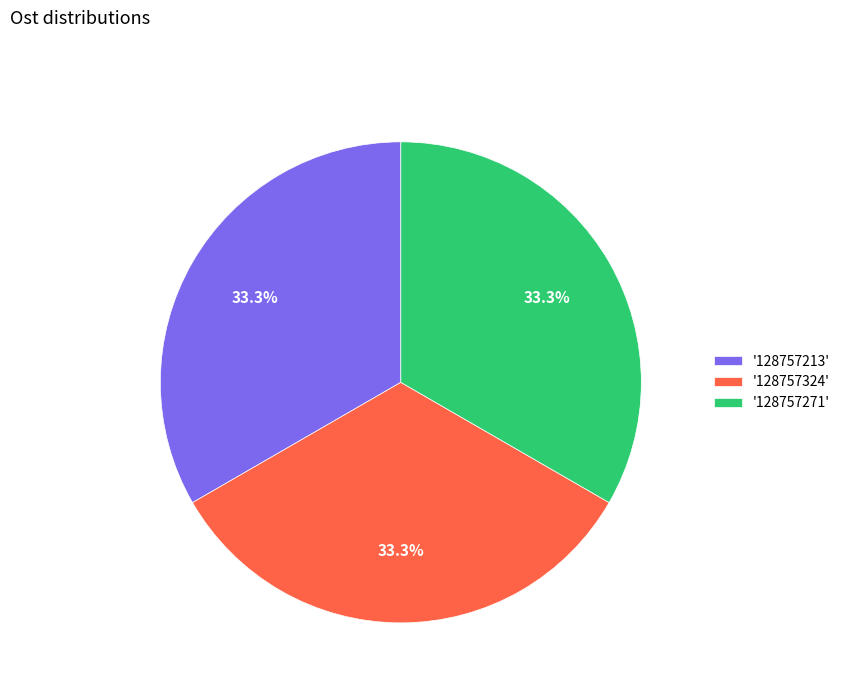

Is there any slice that represents more than half of the pie?

No